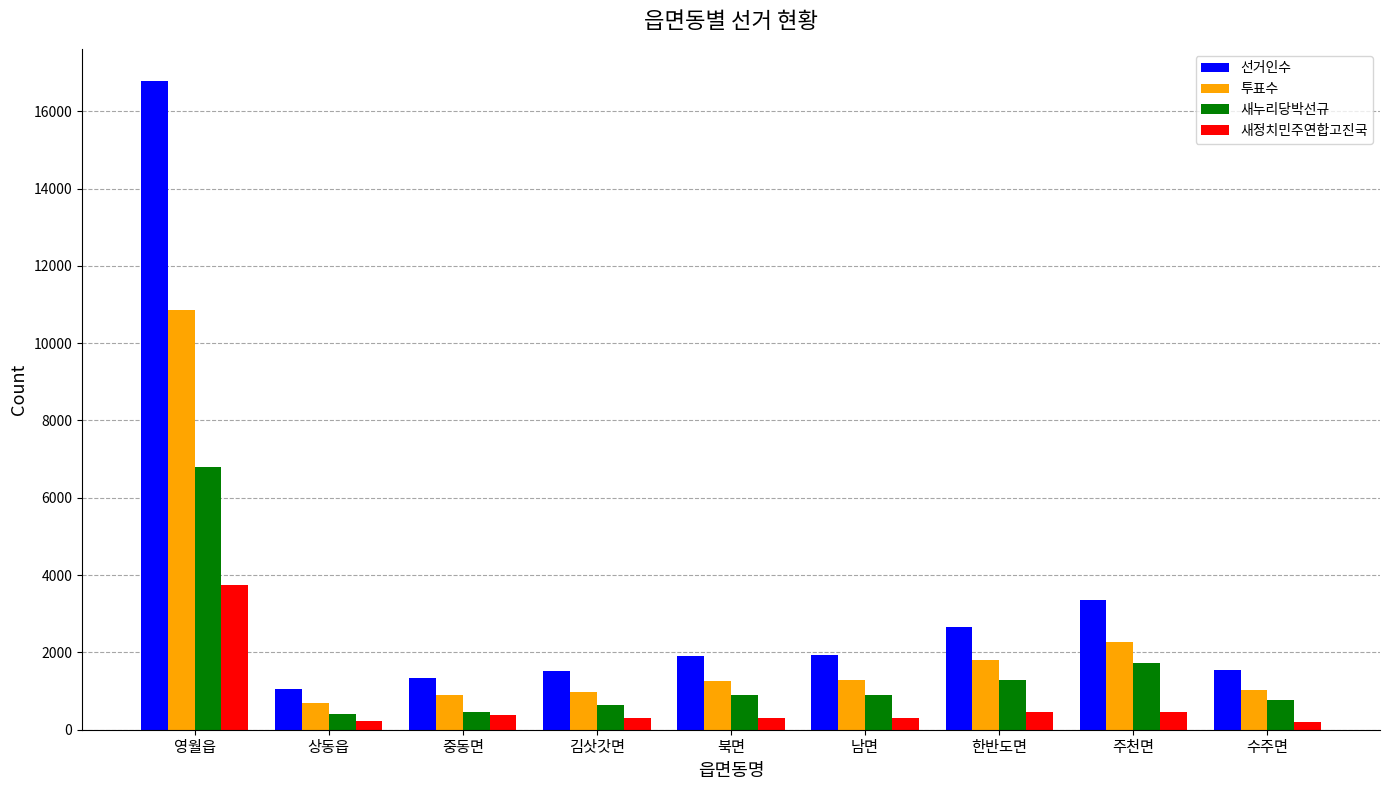

How many bars are there in total?

36